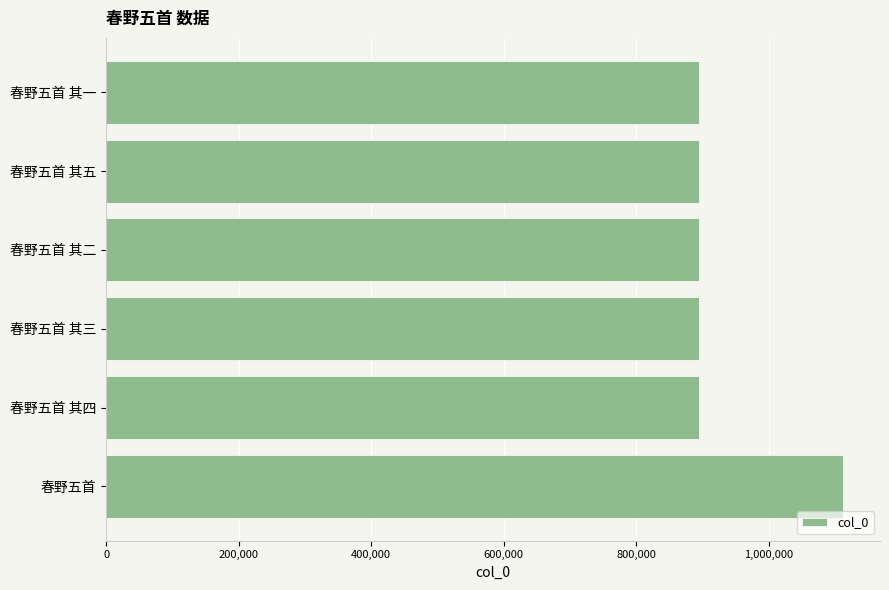

What is the difference between the second highest and second lowest values?

3